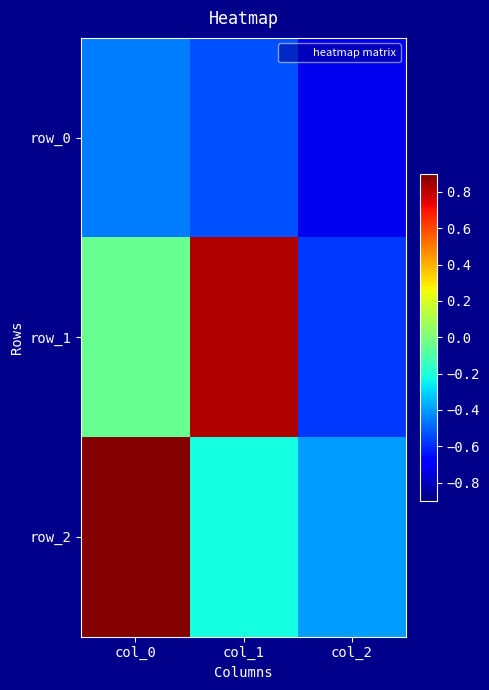

Which category has the lowest value in the row_1 series?

col_2